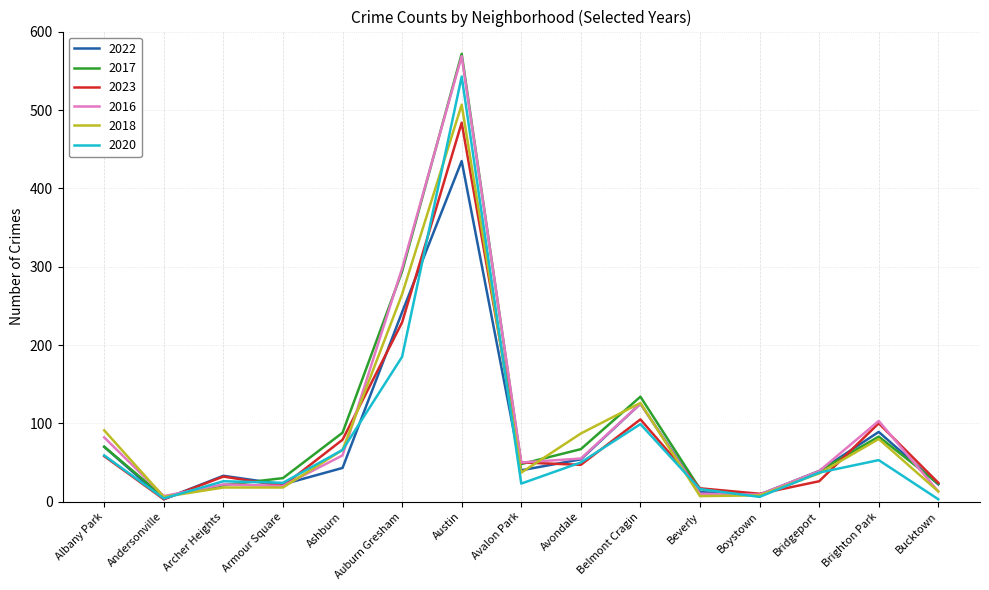

Which category has the highest value across all series?

Austin